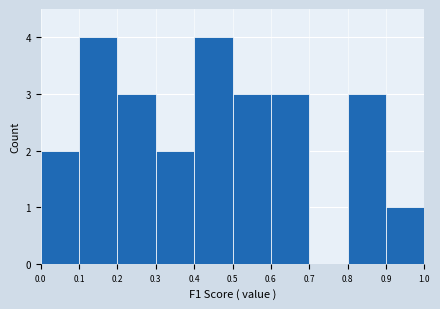

Reading left to right, transcribe this chart: for each bar, give the range it covers on the x-axis and its height. The values are not printed on the chart, so give them approximately, as read against the axis.

0.0 to 0.1: 2
0.1 to 0.2: 4
0.2 to 0.3: 3
0.3 to 0.4: 2
0.4 to 0.5: 4
0.5 to 0.6: 3
0.6 to 0.7: 3
0.7 to 0.8: 0
0.8 to 0.9: 3
0.9 to 1.0: 1